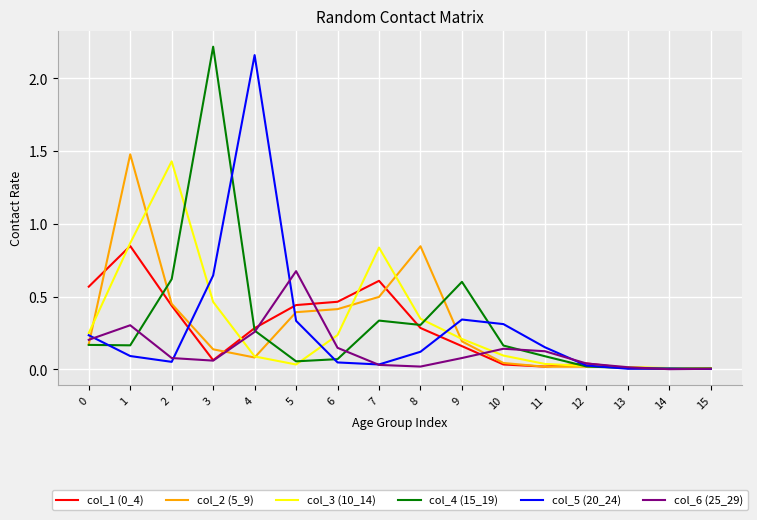

True or false: col_6 (25_29) has a value of 0.2 at 0.

True